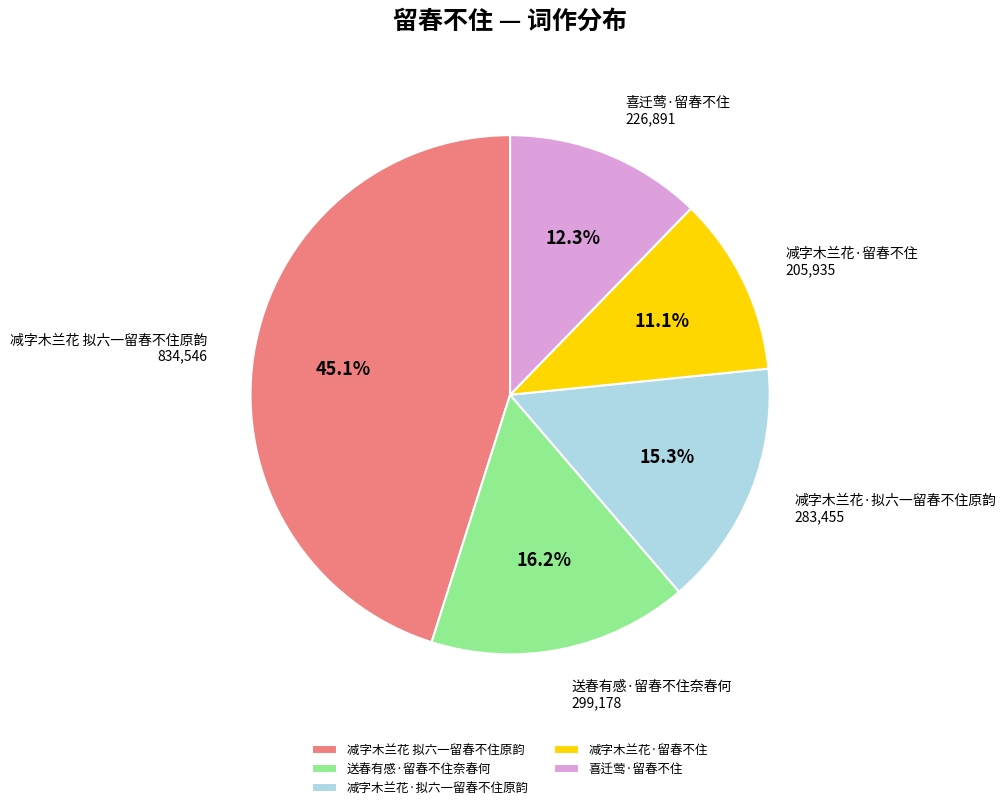

What is the largest slice in the pie chart?

减字木兰花 拟六一留春不住原韵